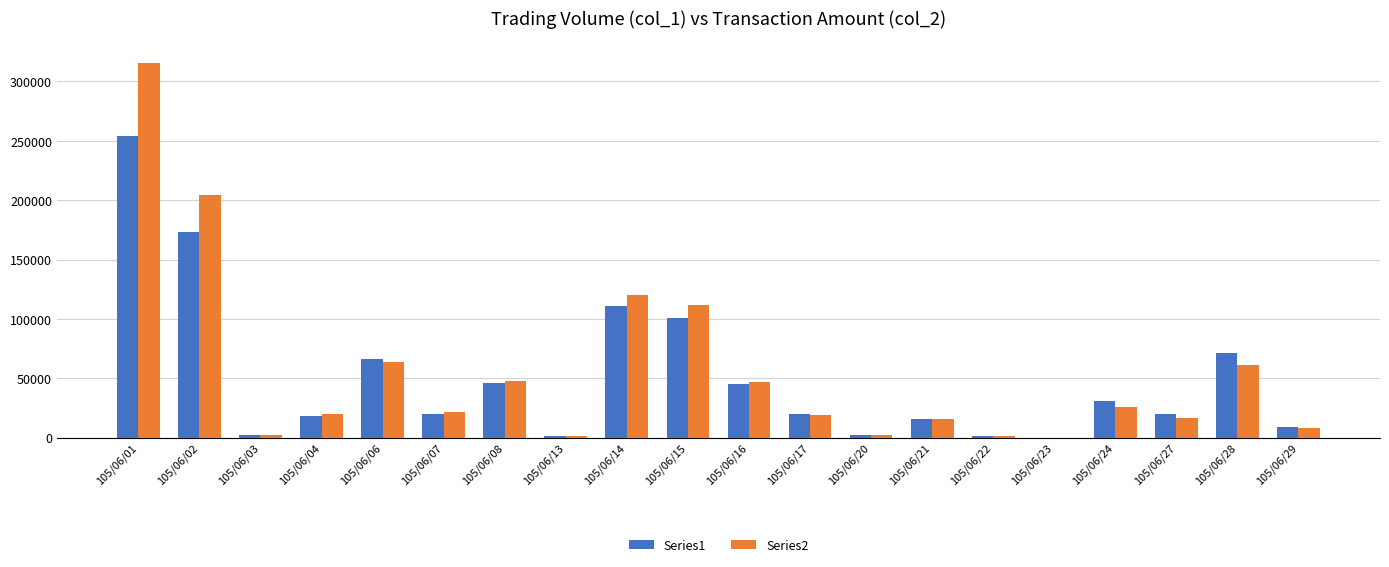

Is the value of Series1 at 105/06/27 greater than the value of Series2 at 105/06/28?

No